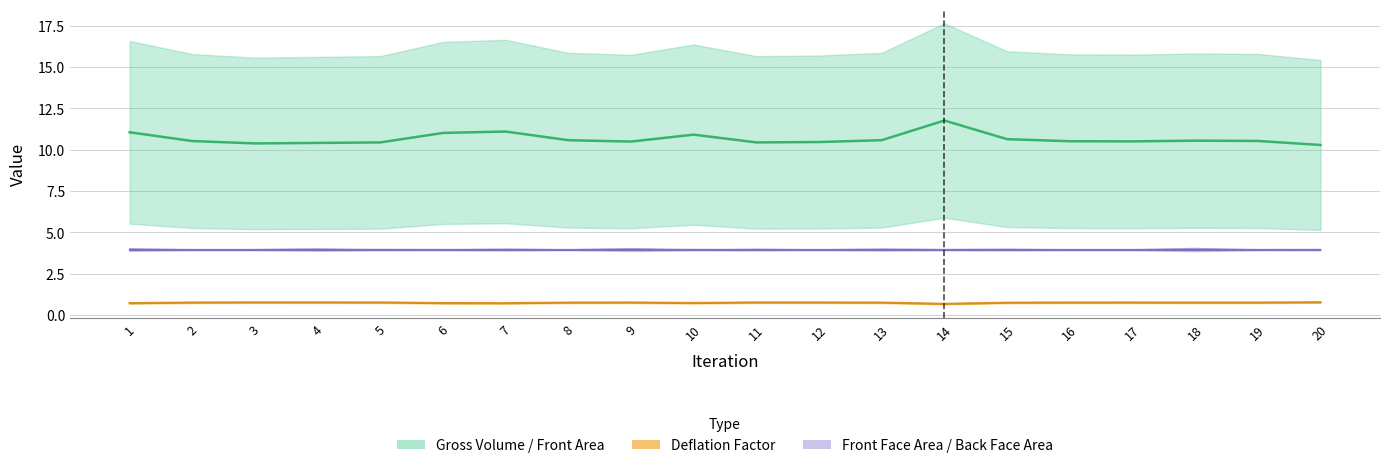

At which label does Front Area reach its minimum?

20